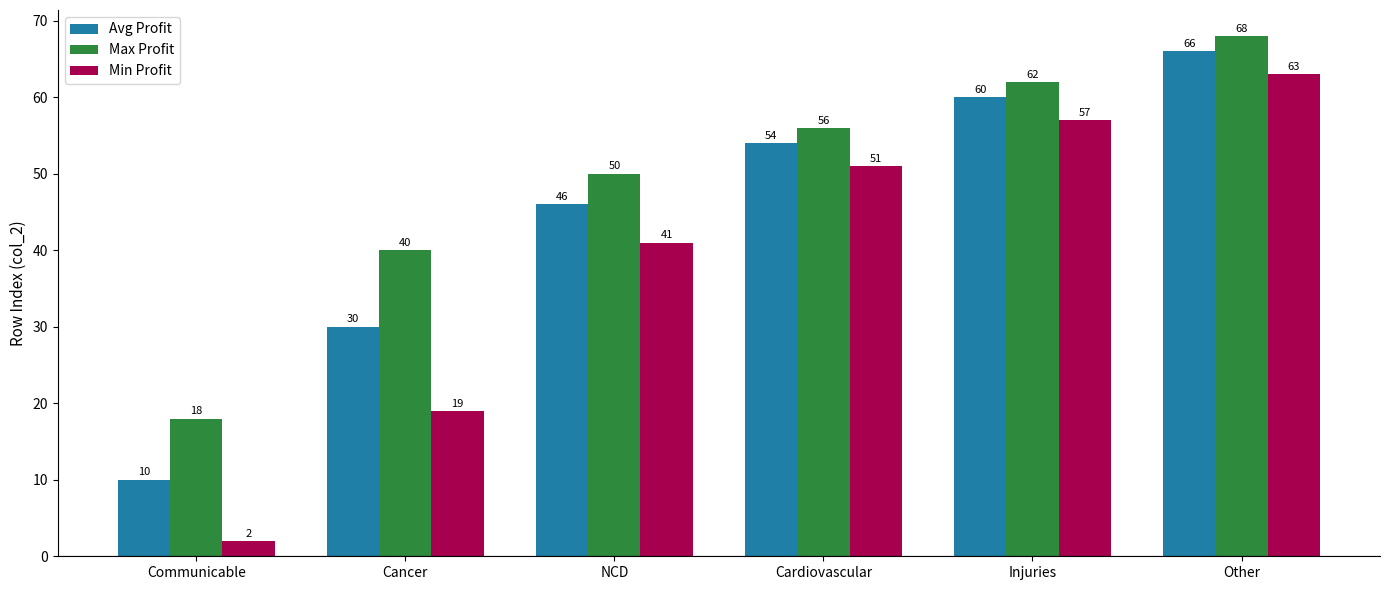

Is it true that Avg Profit equals 11 at Cancer?

False